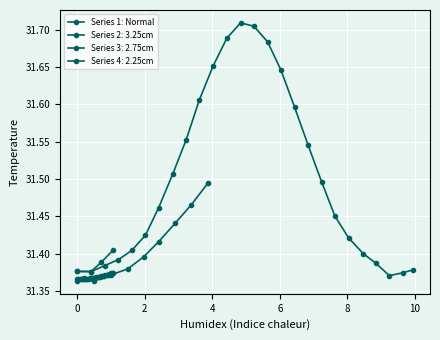

What is the value of the 1st point from the left?

31.4